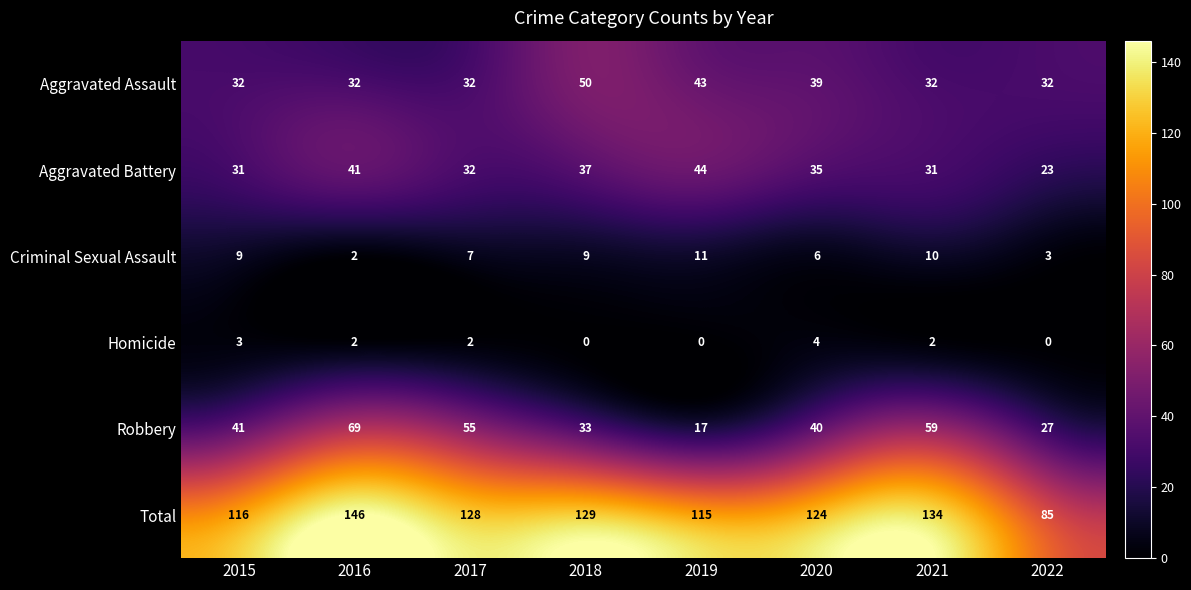

At how many categories does at least one series exceed 68?

8